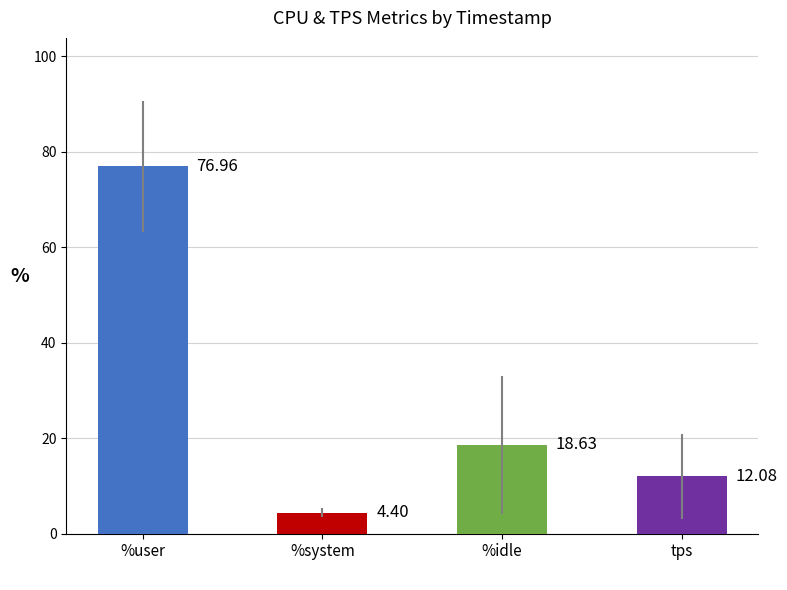

Are the bars grouped side by side (vs. stacked)?

Yes